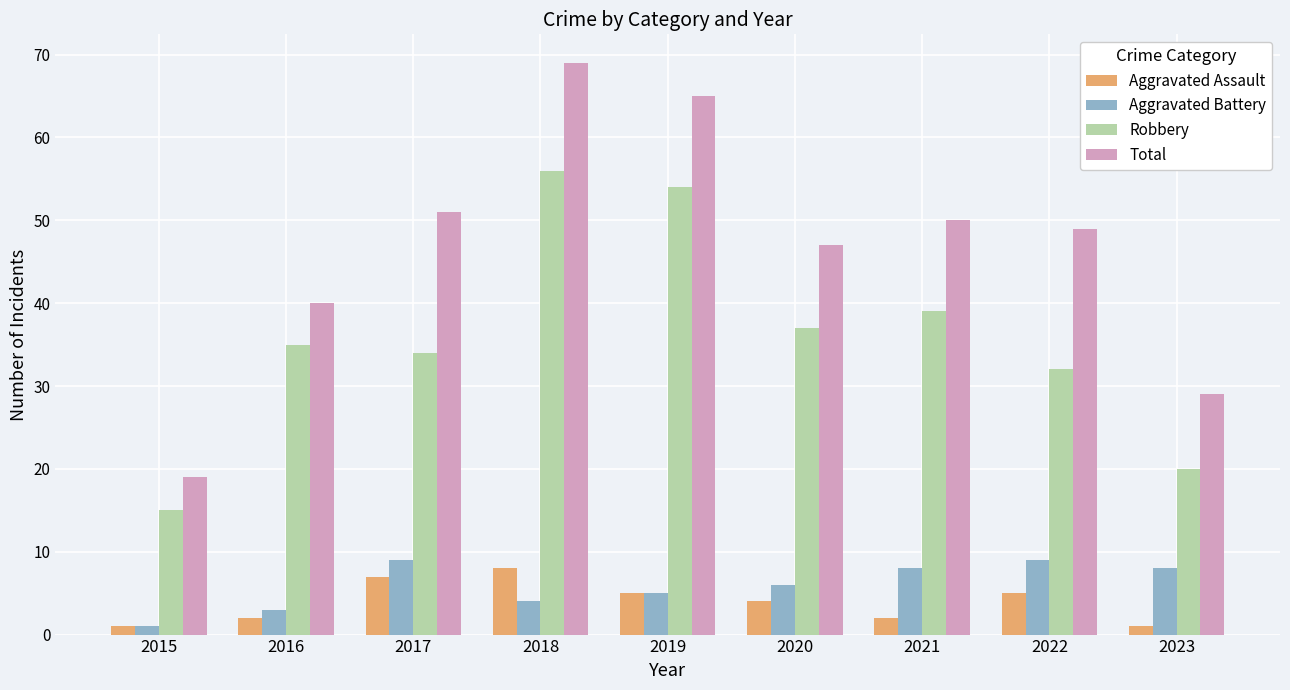

The value of Aggravated Assault at 2021 is 2. True or false?

True